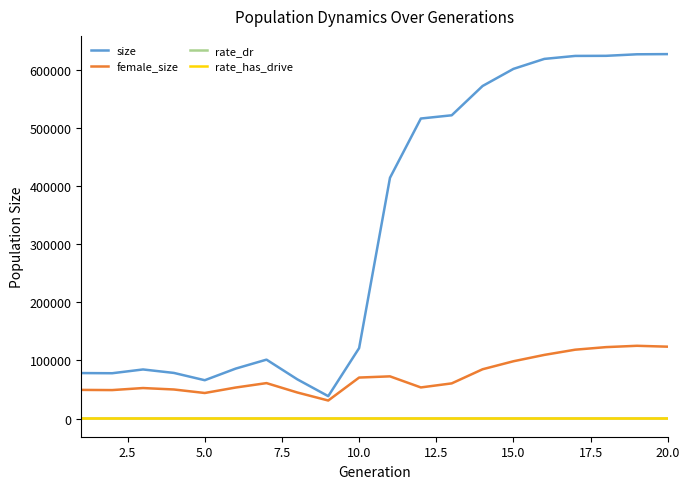

Does the chart have visible grid lines?

No